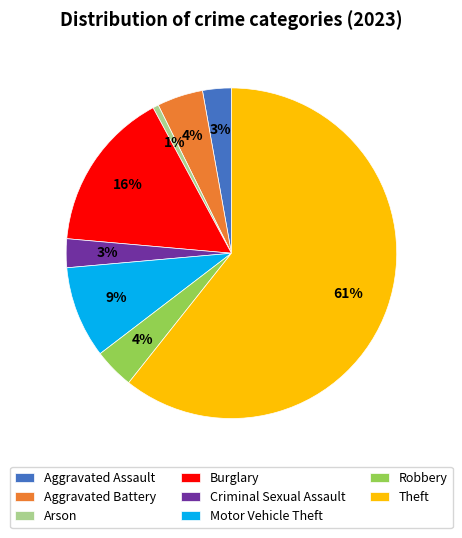

Which category has the smallest portion of the pie?

Arson